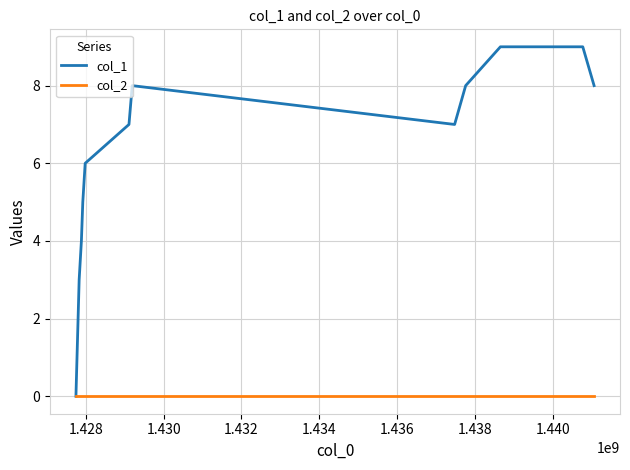

What is the greatest value displayed?

9